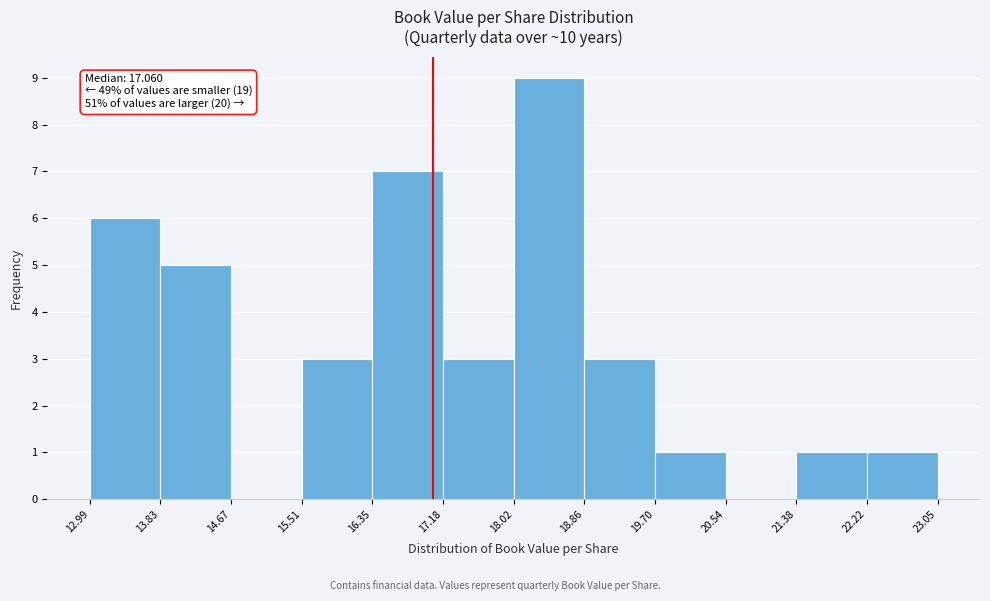

Which range on the x-axis has the tallest bar?

18.02 to 18.86